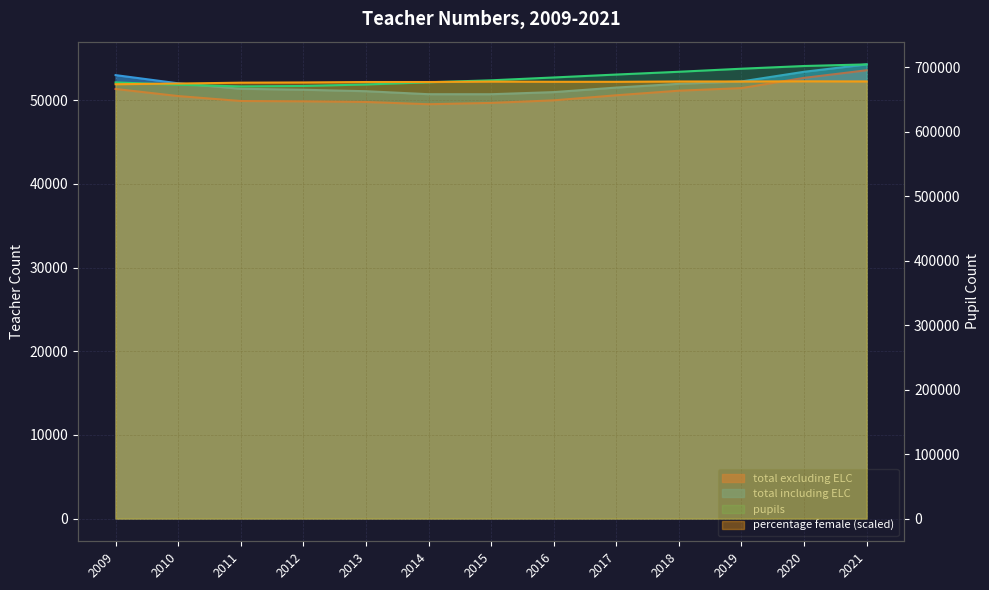

What is the smallest value displayed?

49521.0